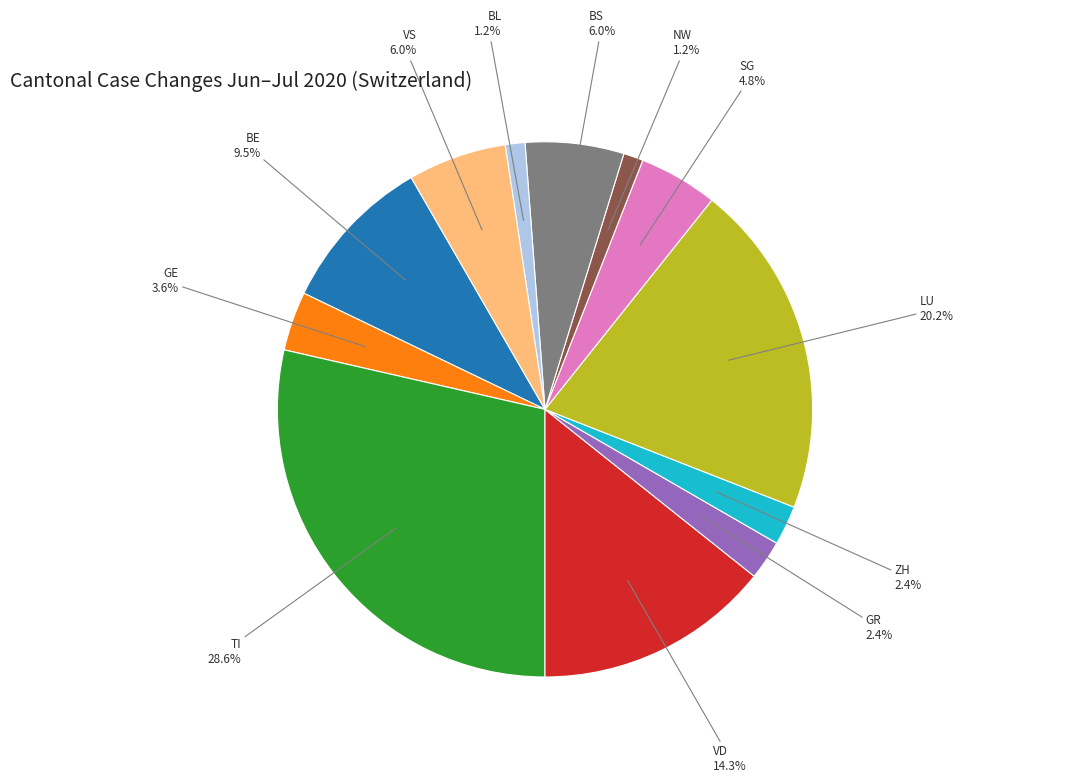

Does VS account for over 50% of the chart?

No